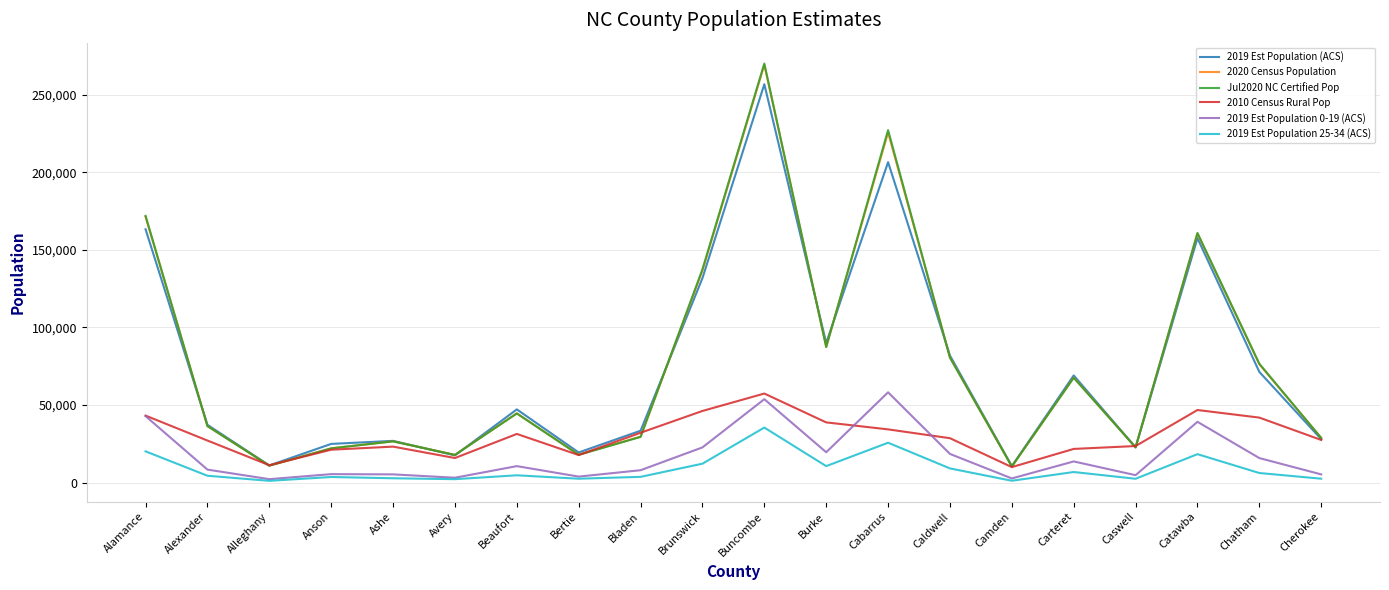

What is the greatest value displayed?

270224